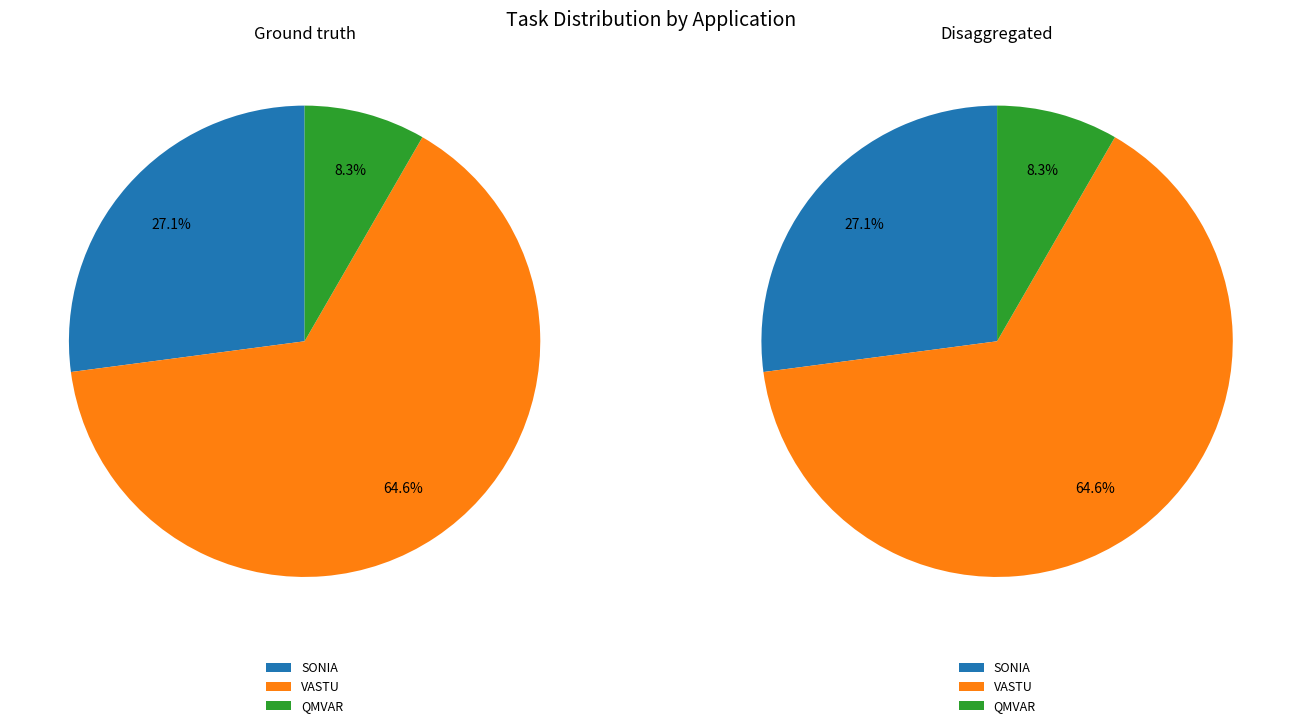

To the nearest percent, what is the difference between the VASTU and QMVAR slice percentages?

56%